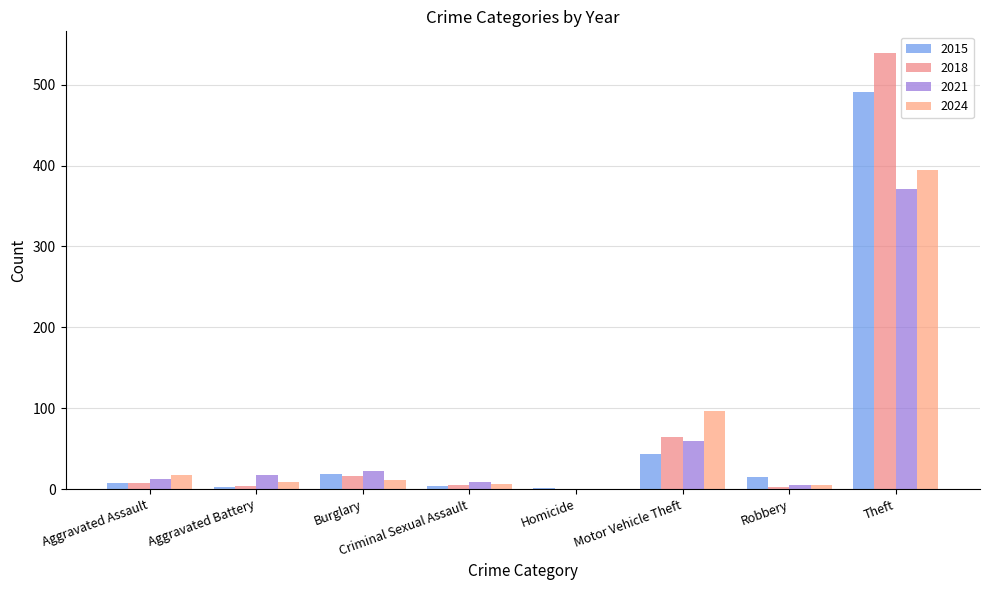

At Homicide, list the series in order from largest to smallest.

2015, 2018, 2021, 2024